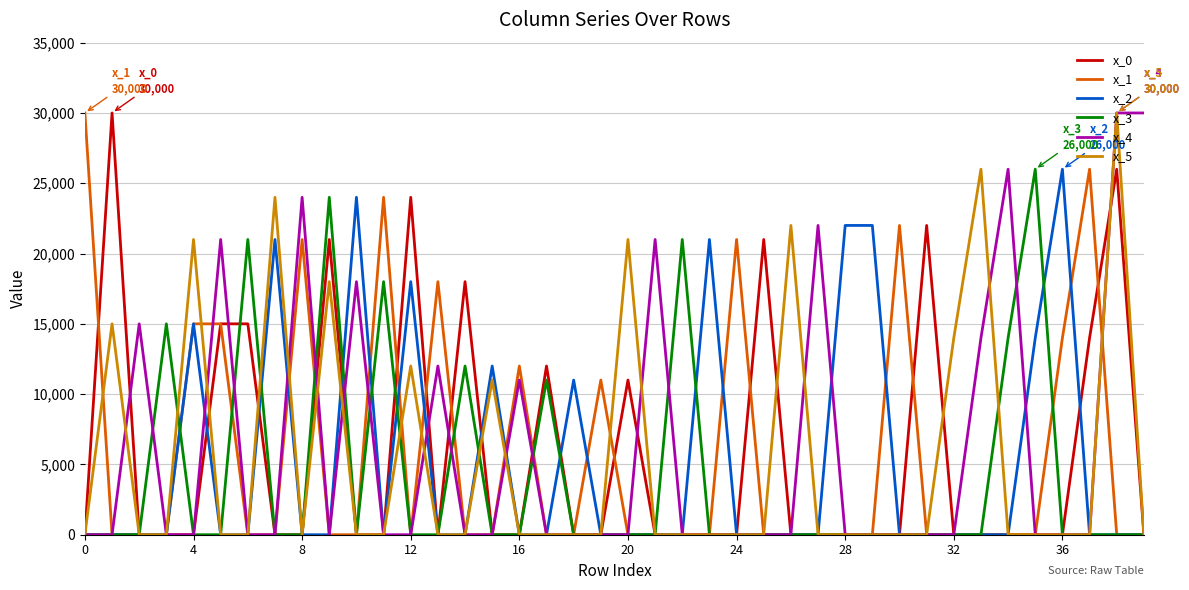

Which series has the largest total across all categories?

x_4